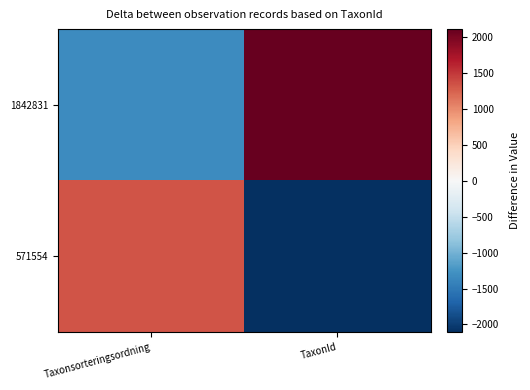

At which category is the sum across all series the highest?

Taxonsorteringsordning